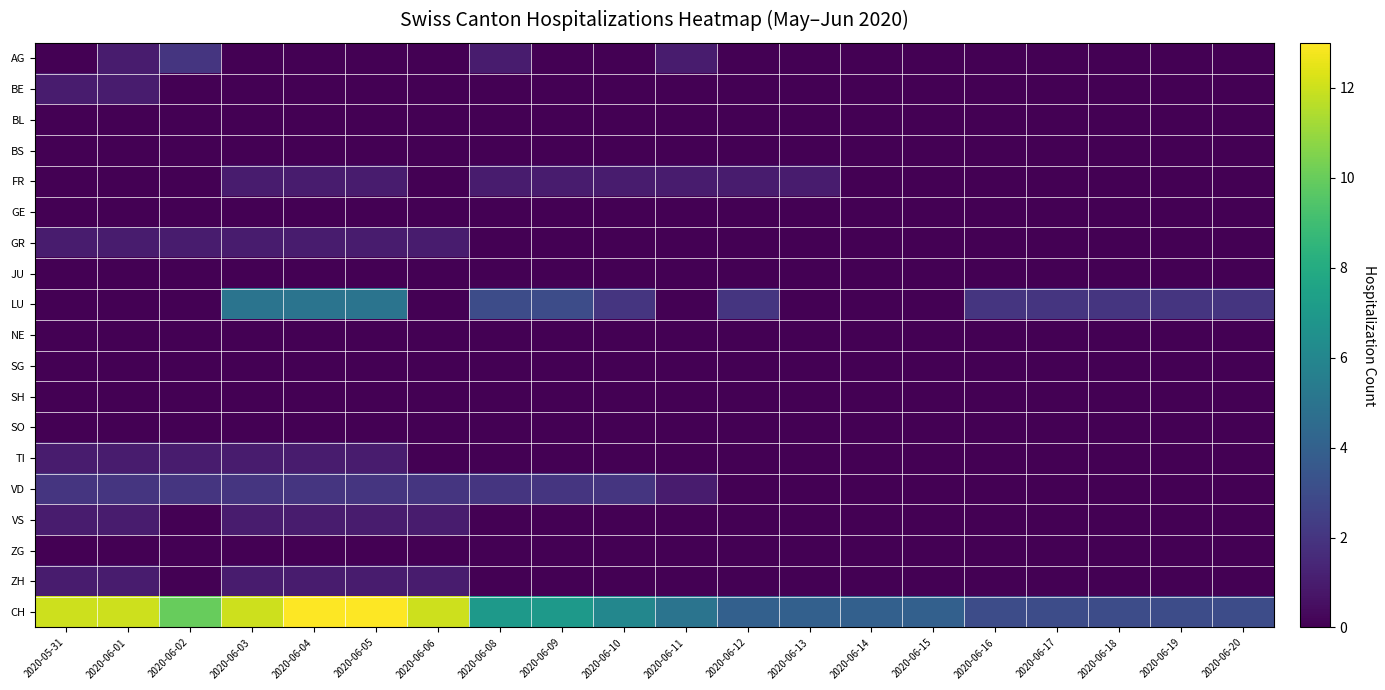

What is the spread (max minus min) of values at 2020-06-04?

13